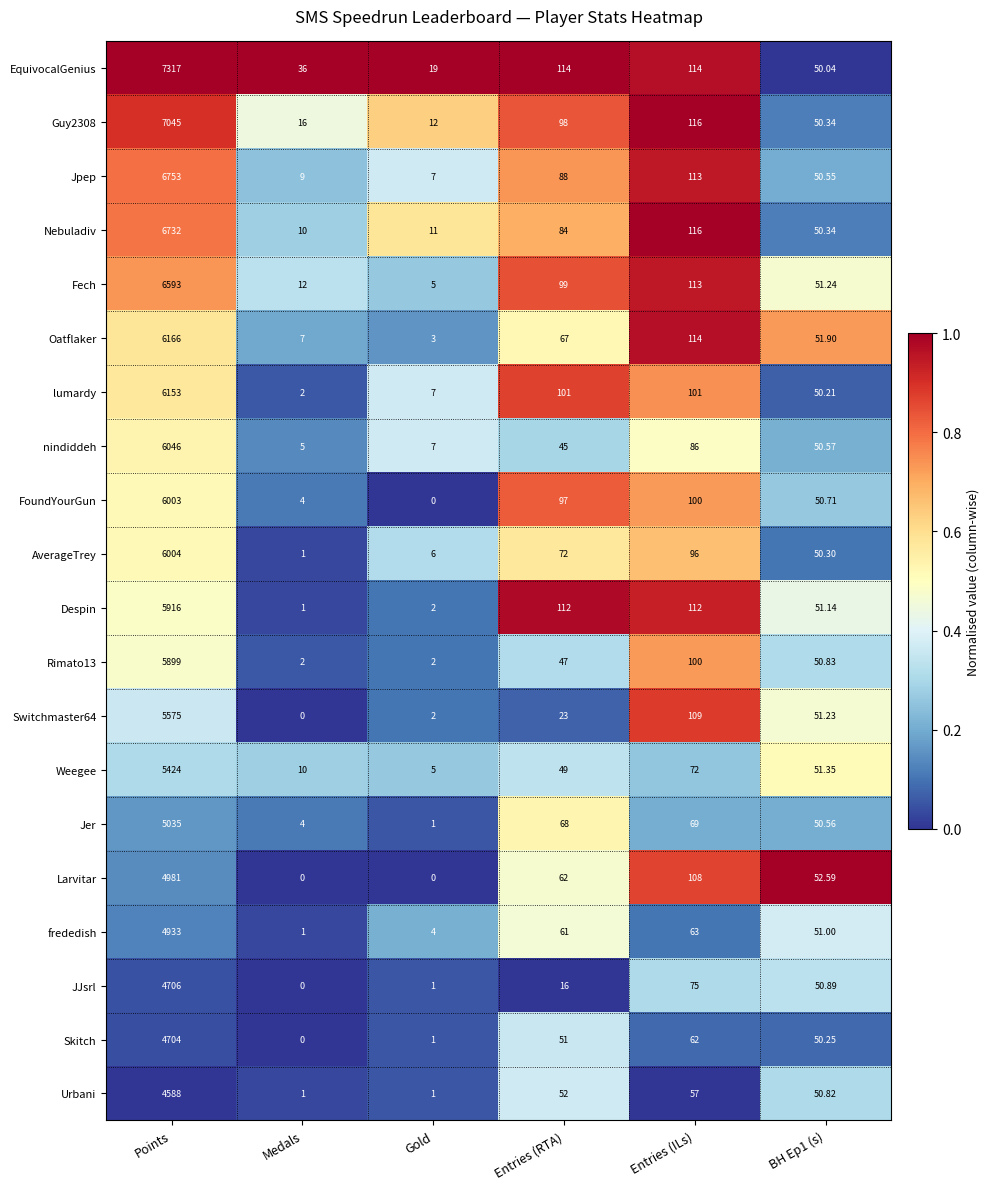

Between Gold and Entries (RTA), which series saw the biggest shift?

Despin